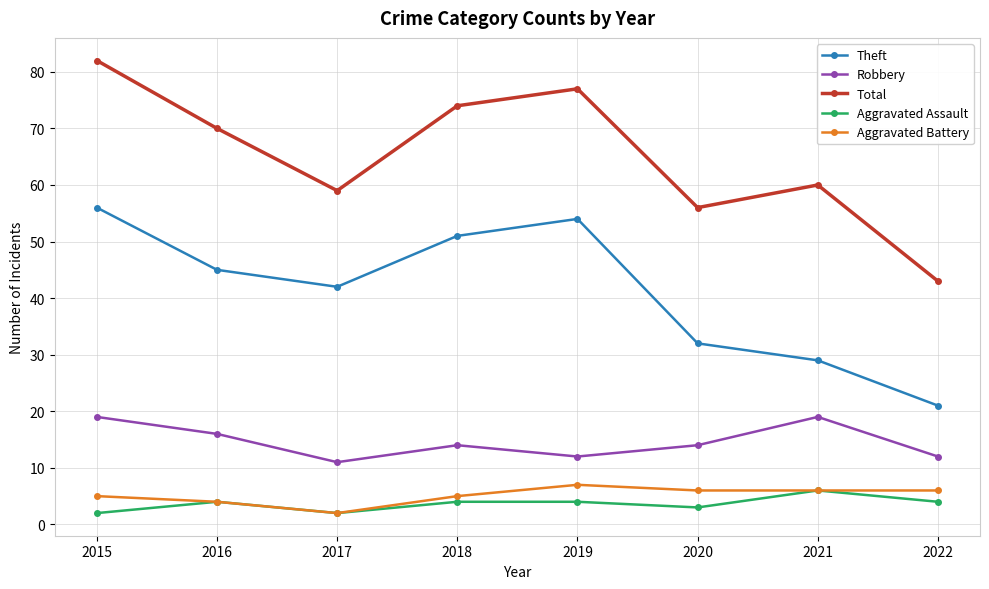

What is the minimum value for Aggravated Assault?

2